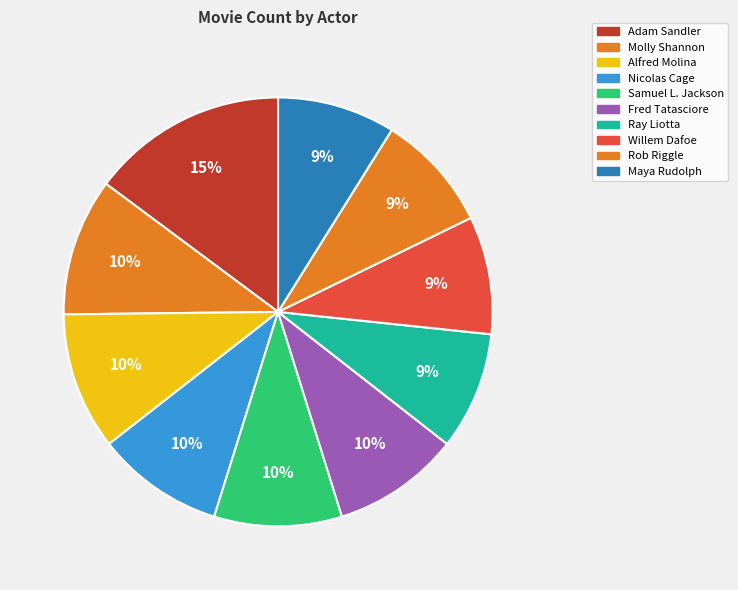

Is there any slice that represents more than half of the pie?

No